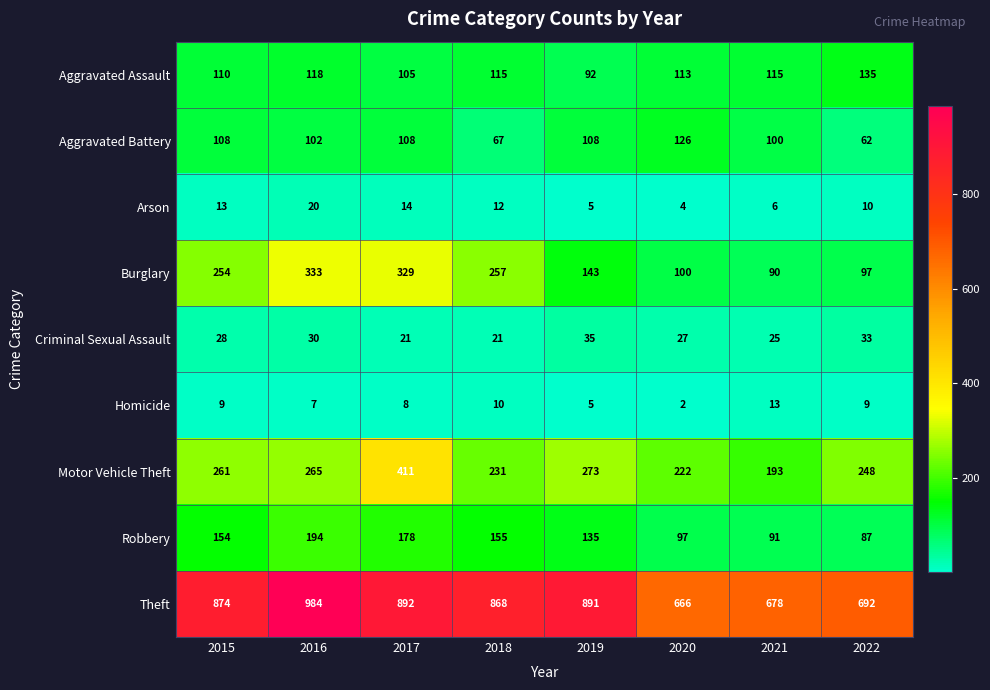

The value of Burglary at 2022 is 97. True or false?

True